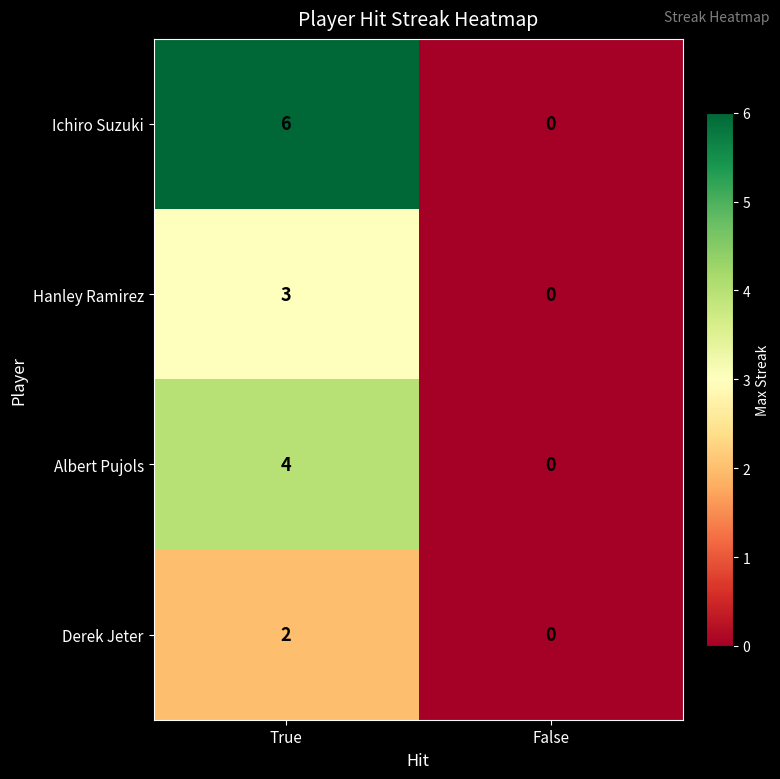

The value of Albert Pujols at False is 3. True or false?

False